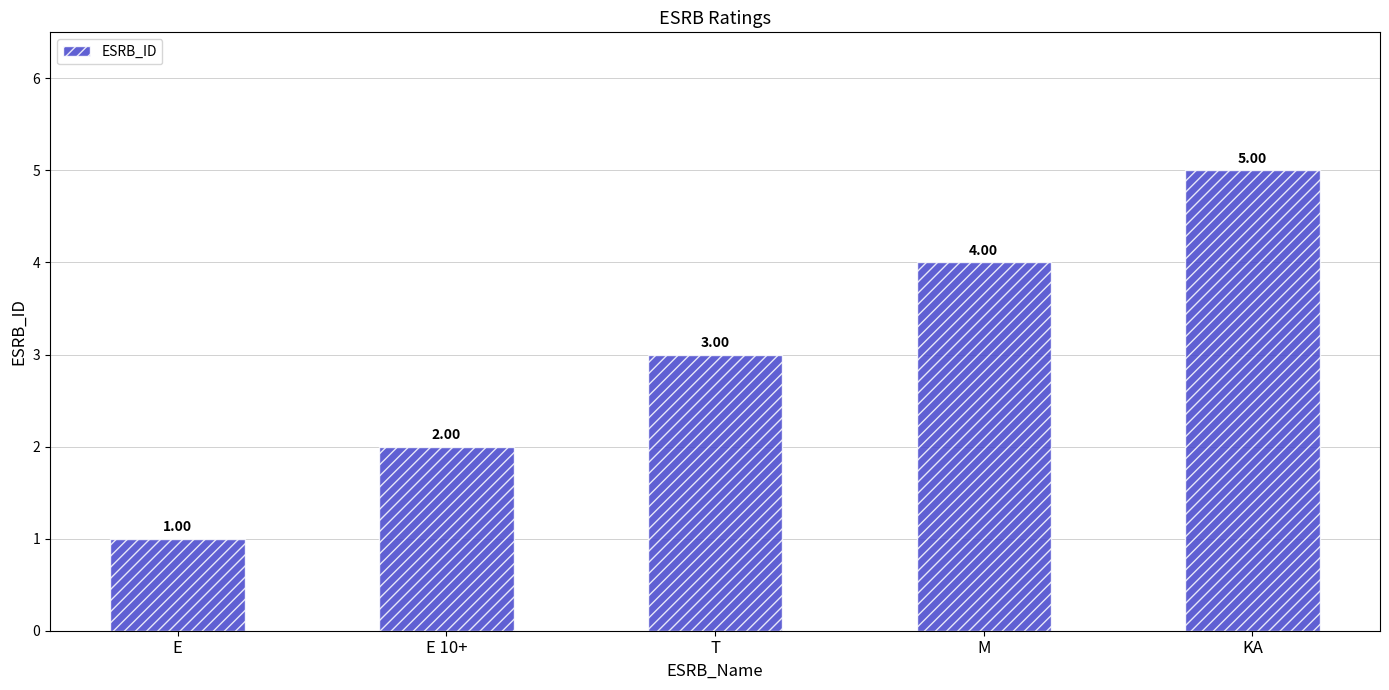

What is the maximum value shown in the chart?

5